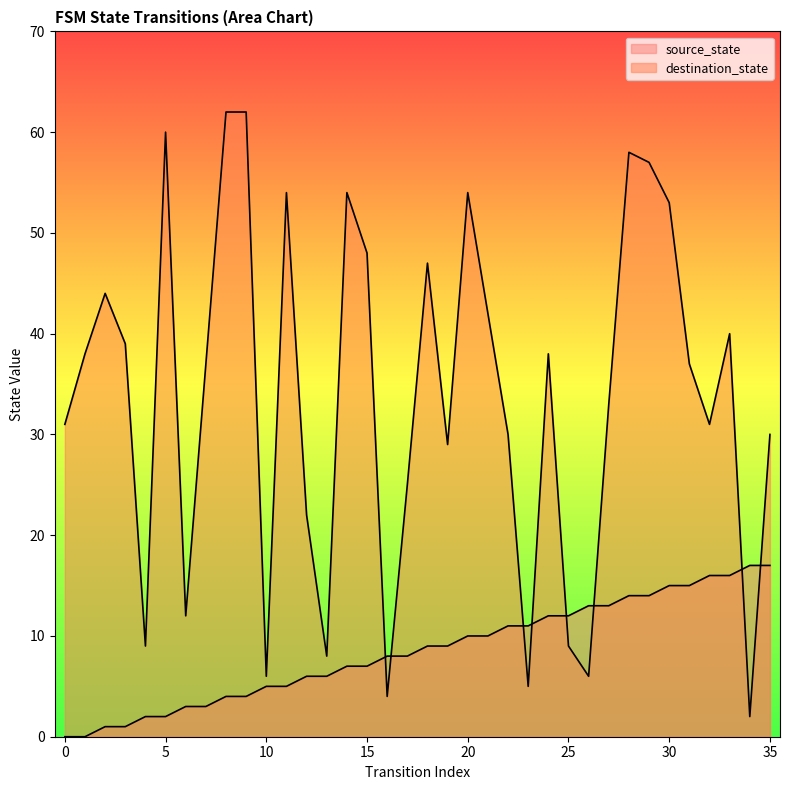

Which category has the highest value in the source_state series?

34